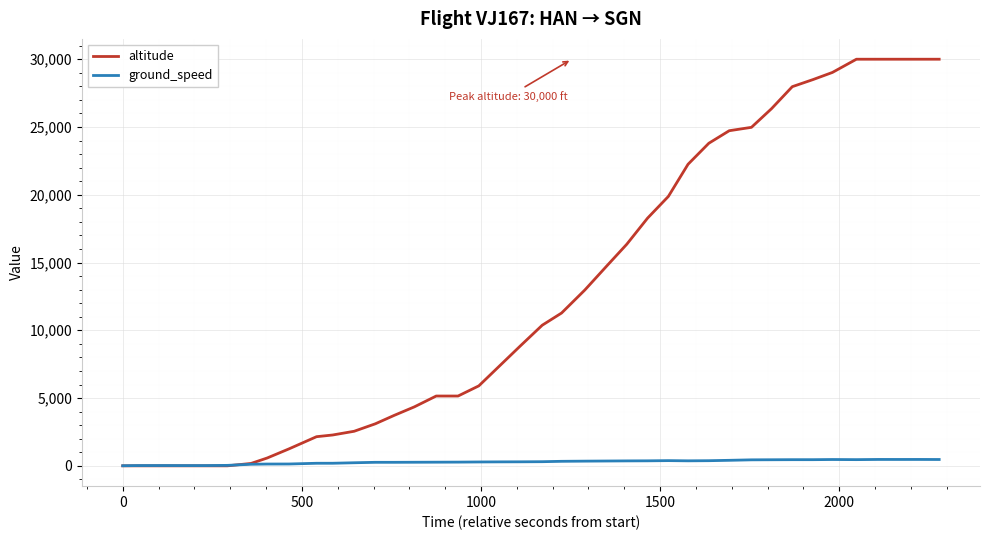

True or false: ground_speed has more than 1 interior local peaks.

True